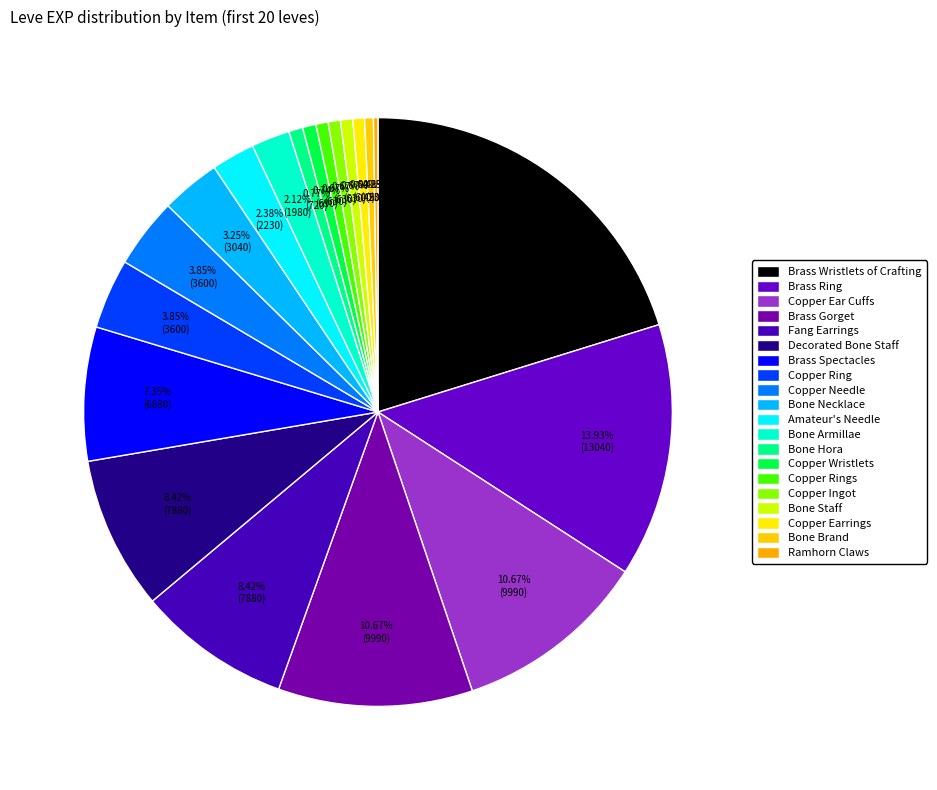

What is the total percentage of Copper Wristlets and Amateur's Needle?

3.1%